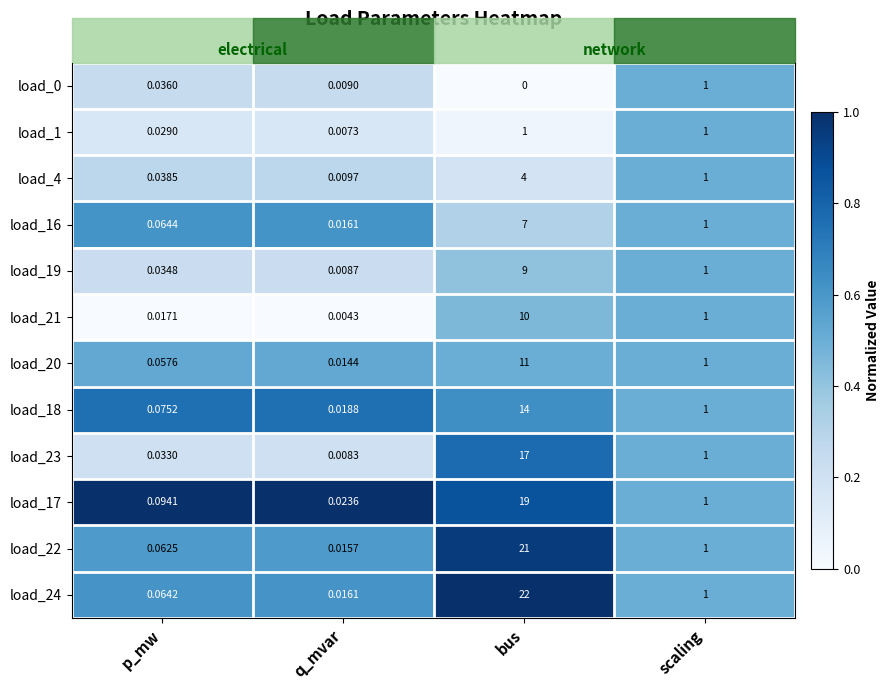

Which category has the lowest value across all series?

bus